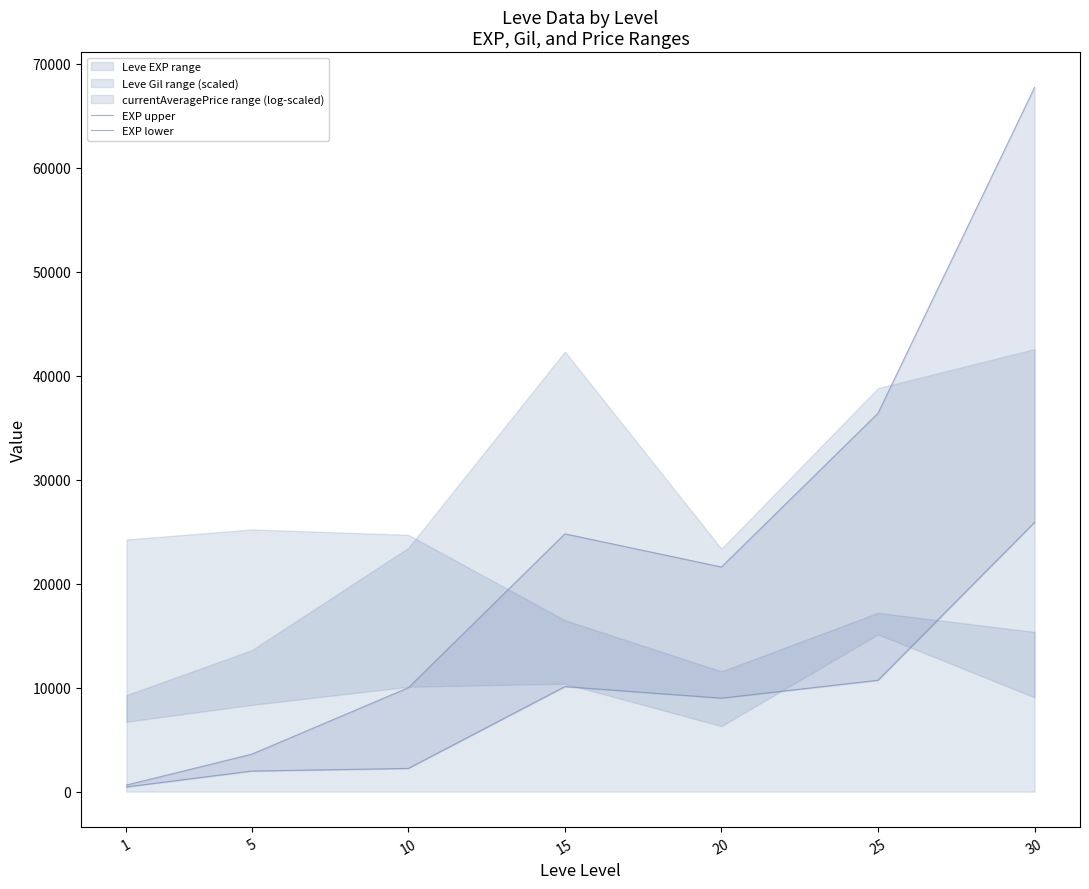

In EXP lower, how many points are lower than both neighbors (excluding endpoints)?

1